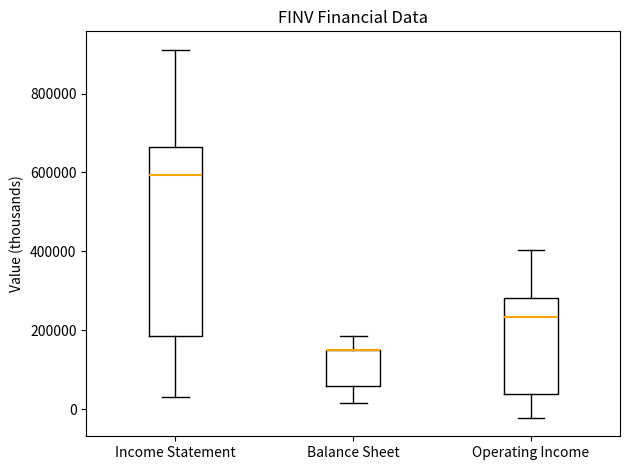

Where is the upper edge of the box for Income Statement on the y-axis? The values are not printed on the chart, so give them approximately, as read against the axis.

660000